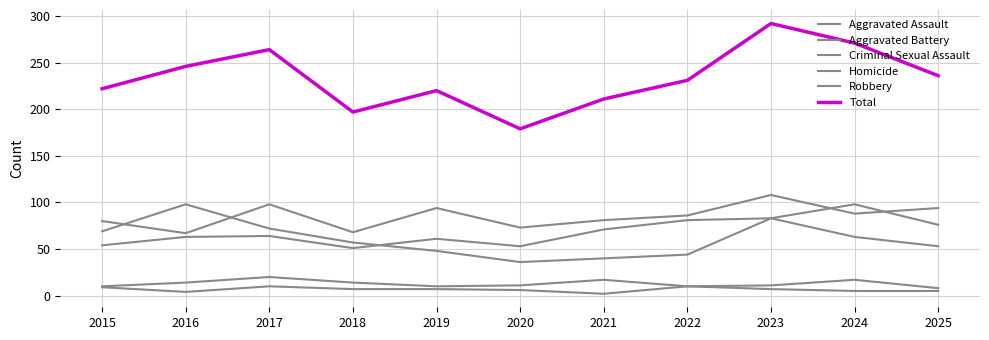

Is the value of Homicide at 2020 greater than the value of Aggravated Battery at 2017?

No